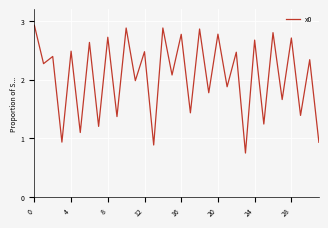

What is the sum of all values?

65.7